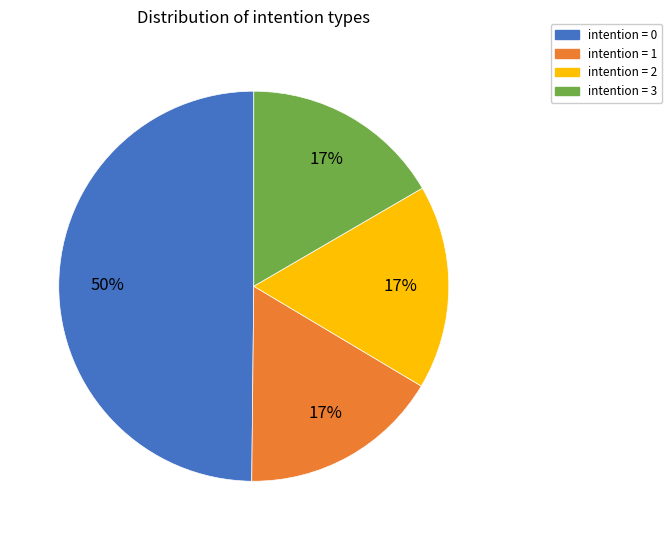

To the nearest percent, what is the difference between the largest and smallest slice percentages?

33%